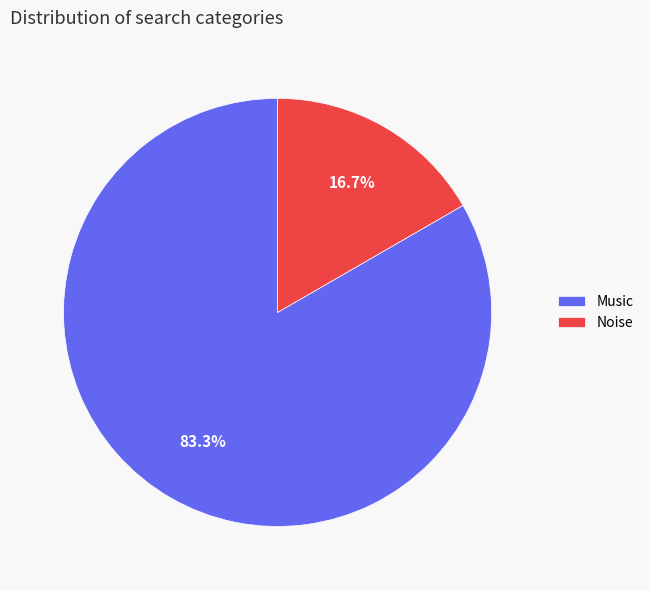

To the nearest percent, what is the difference between the Noise and Music slice percentages?

67%